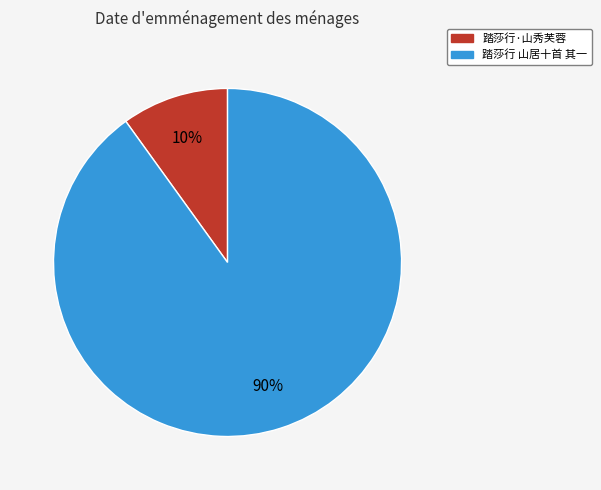

Which slice is the largest?

踏莎行 山居十首 其一